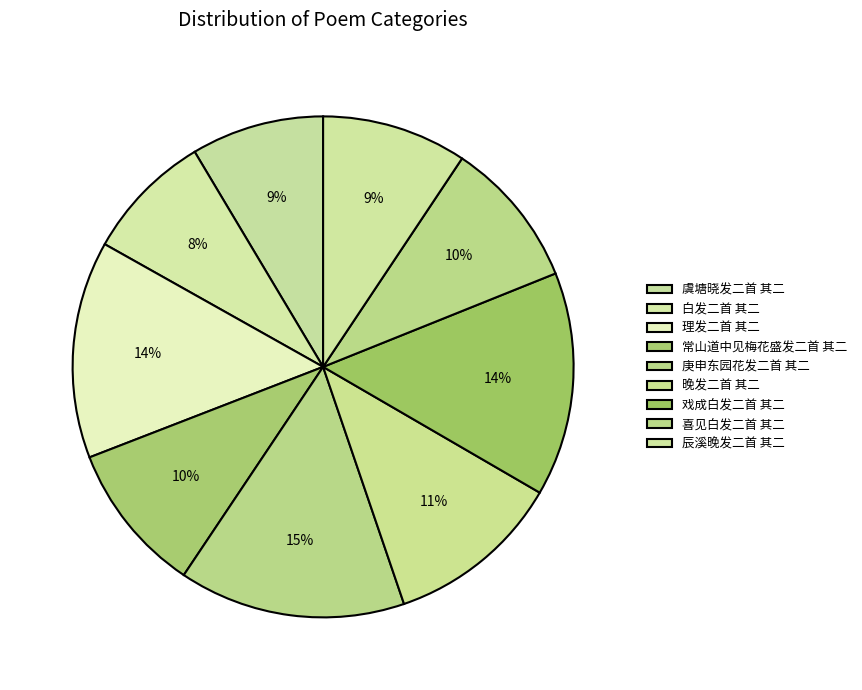

How many segments does this pie chart have?

9